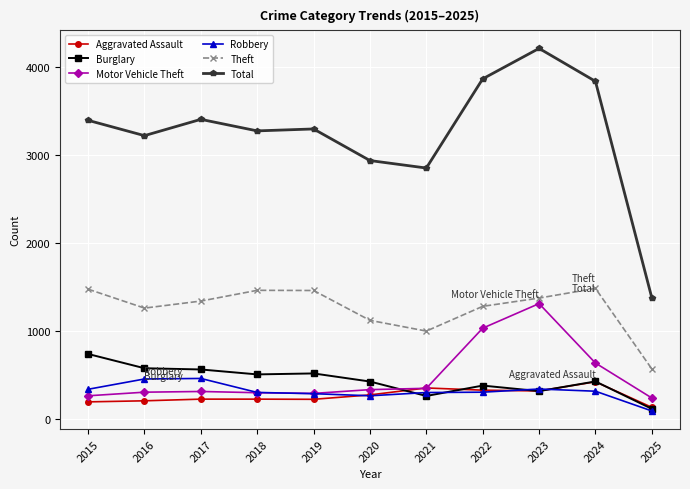

At which category is the sum across all series the highest?

2023